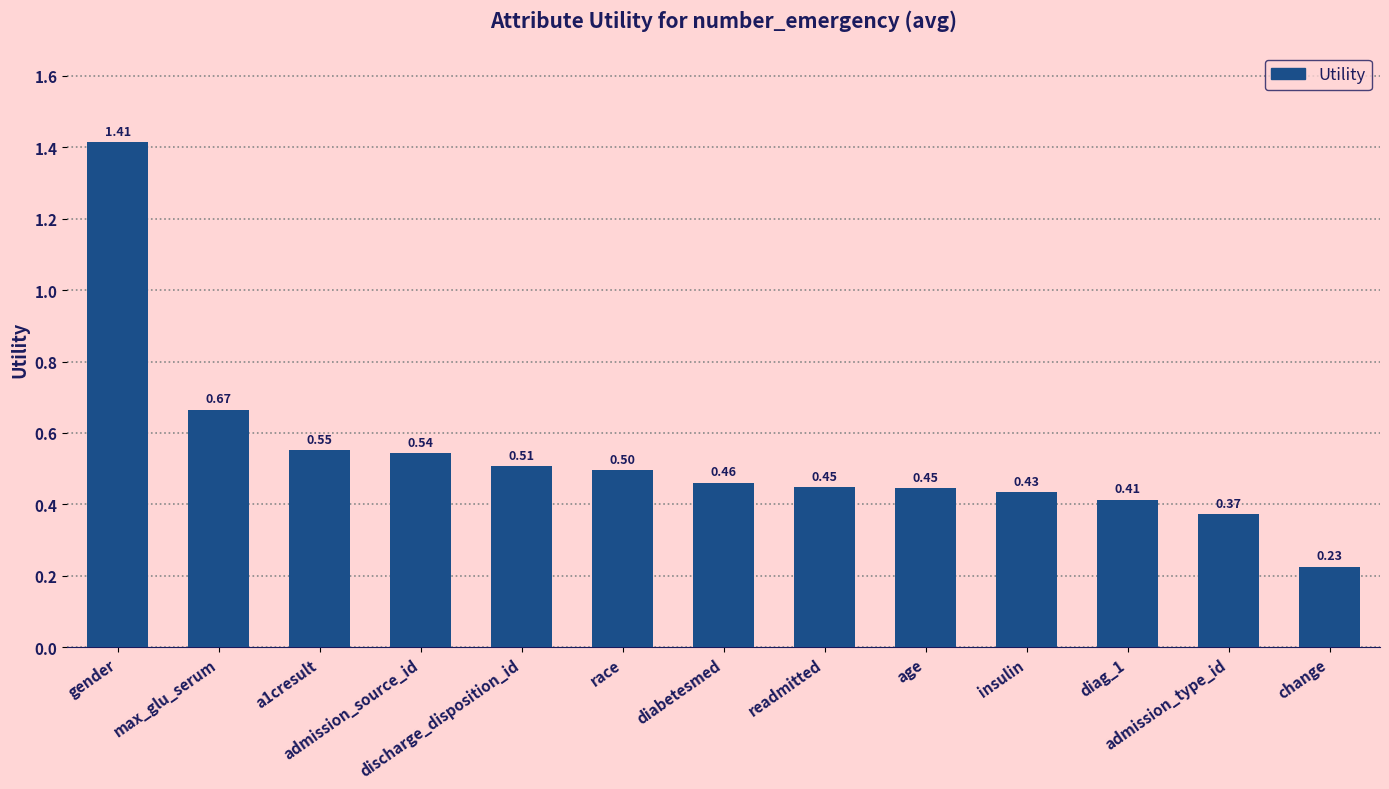

The chart shows a value of 0.4 at admission_source_id. True or false?

False